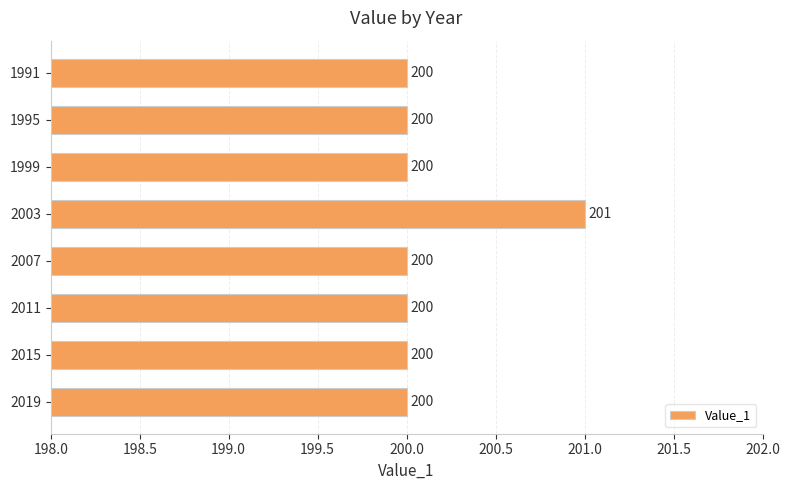

Approximately how many times larger is the value at 1995 compared to 1999?

1.0